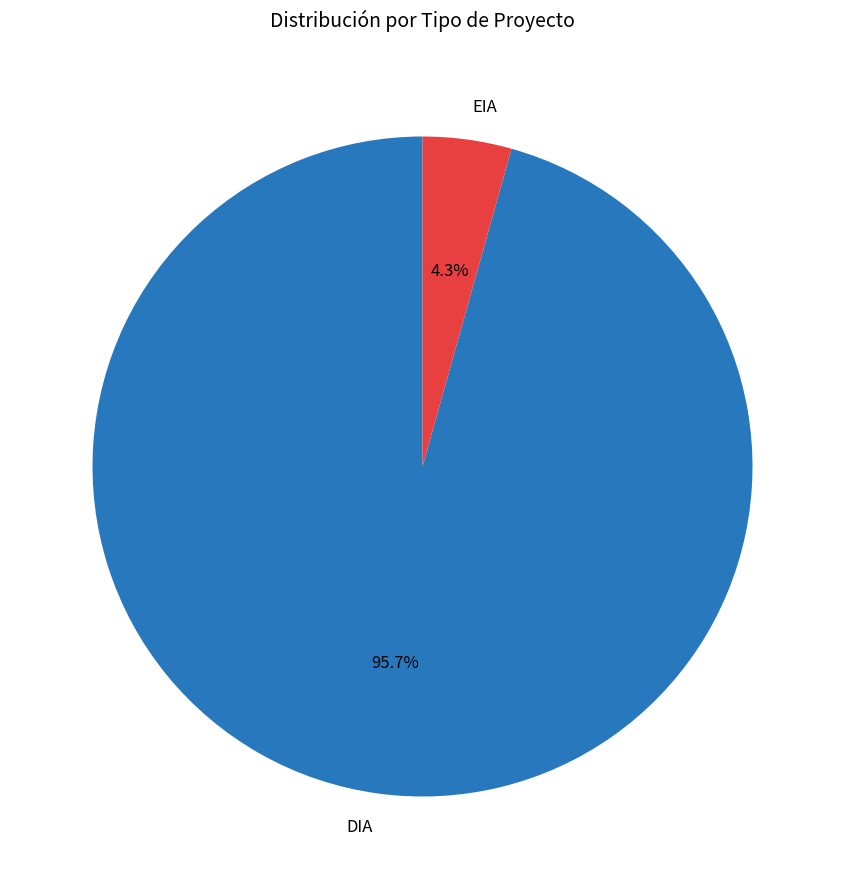

What is the smallest slice in the pie chart?

EIA